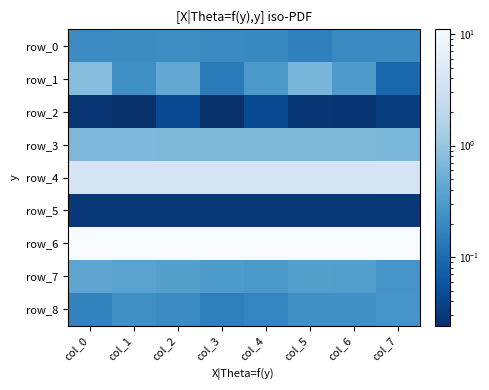

What is the difference between the second highest and second lowest values in the row_4 series?

0.1